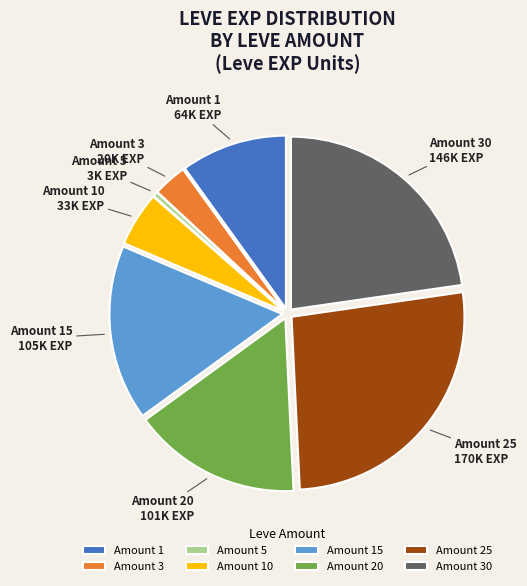

How many segments does this pie chart have?

8